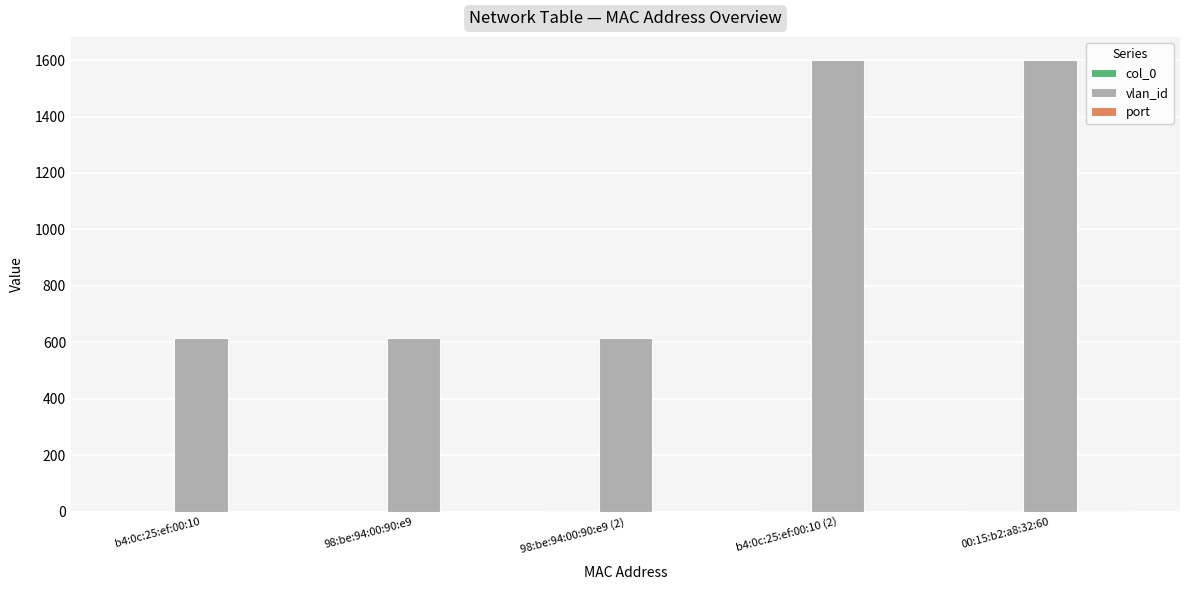

True or false: vlan_id has a value of 2249 at 00:15:b2:a8:32:60.

False